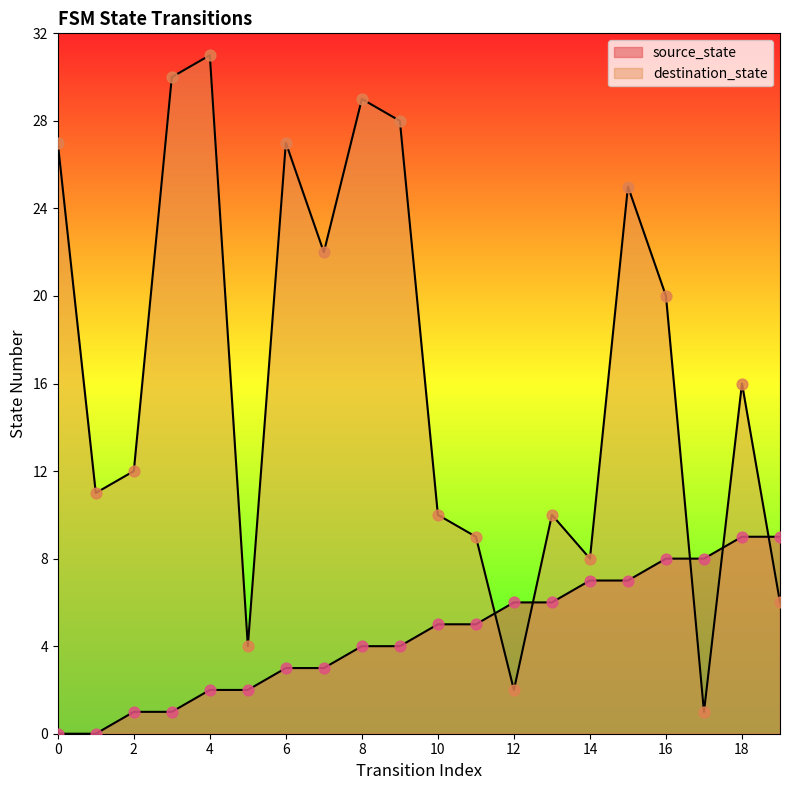

Which series reaches the minimum Y coordinate?

source_state